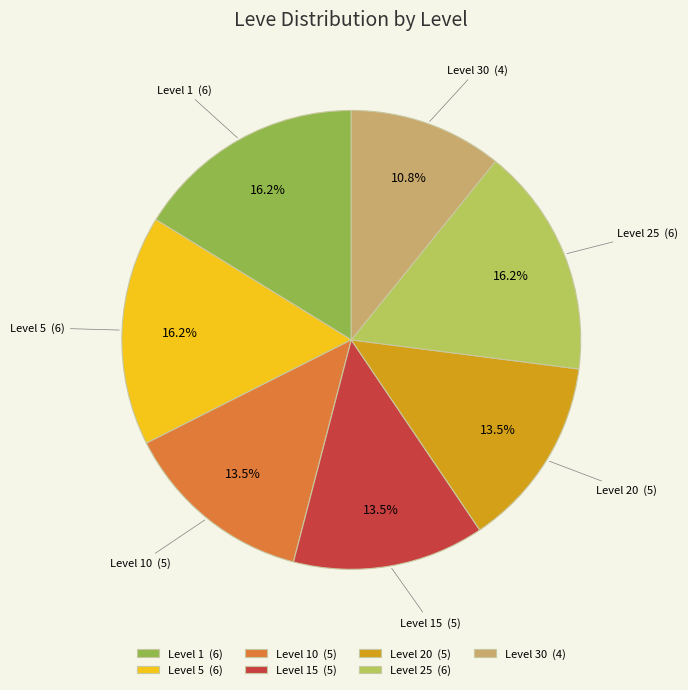

Approximately how many times larger is the value at Level 5 (6) compared to Level 15 (5)?

1.2